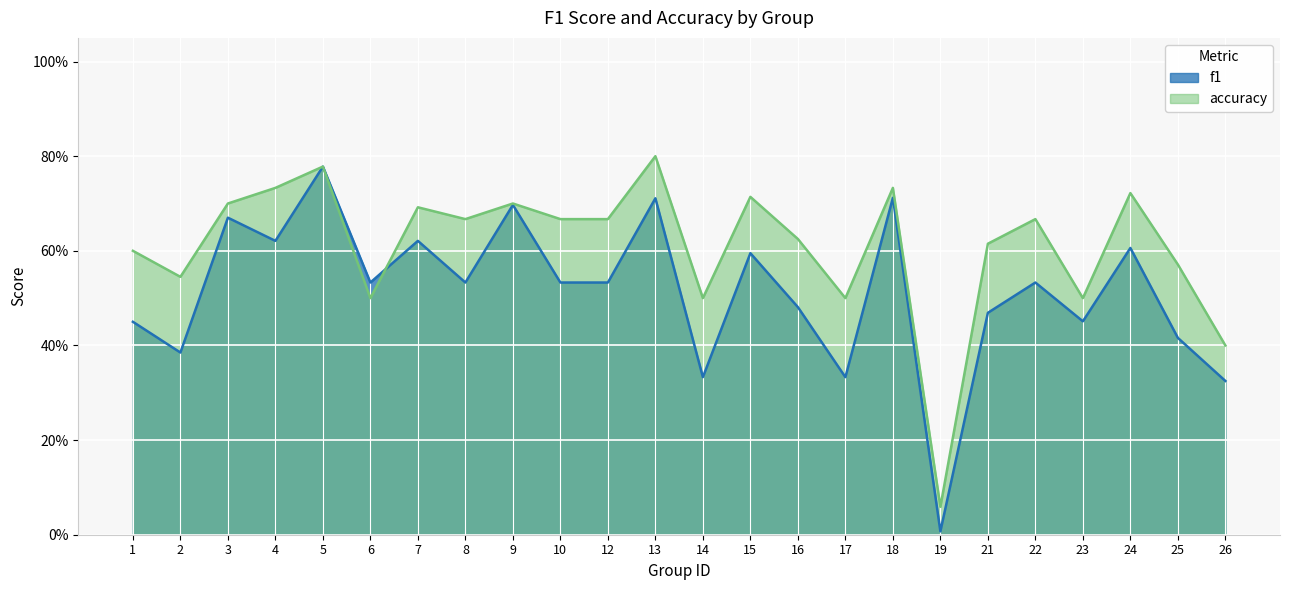

What is the greatest value displayed?

0.8